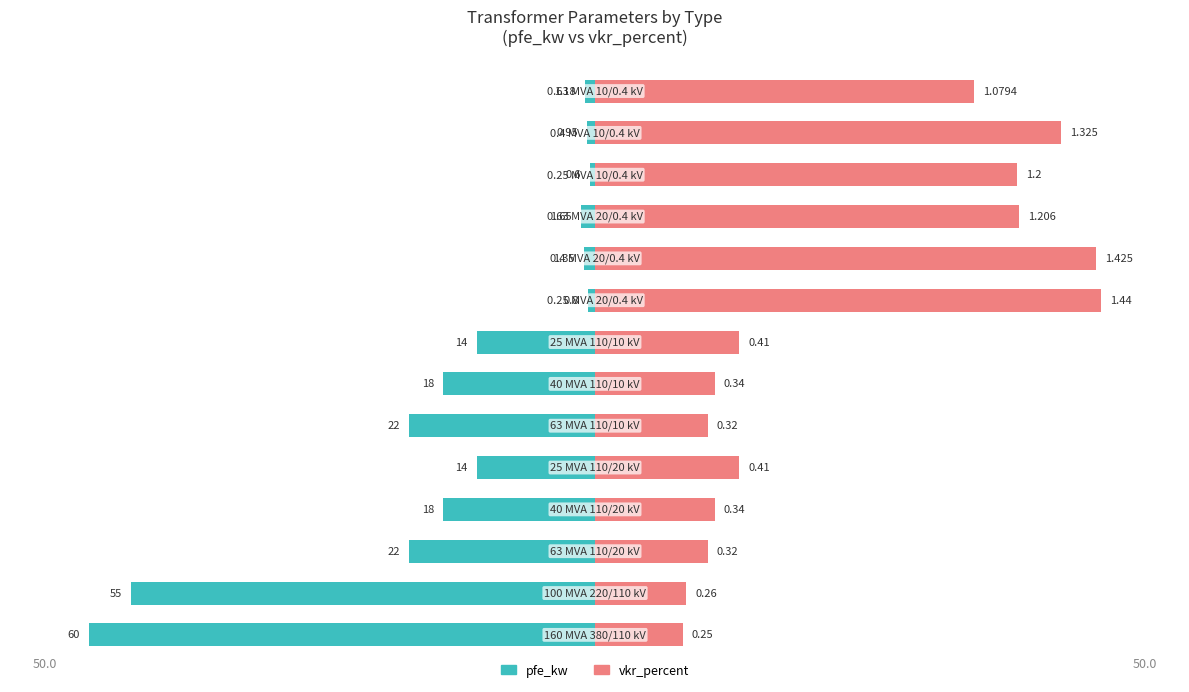

The vkr_percent series shows 3.0 at 7. True or false?

False